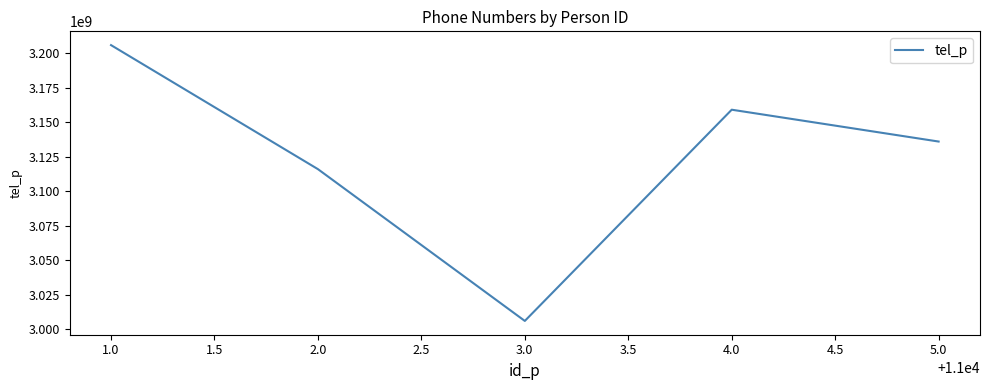

Reading left to right, list all the values displayed in this chart.

3205778658	3115891100	3005879000	3158967455	3135896476